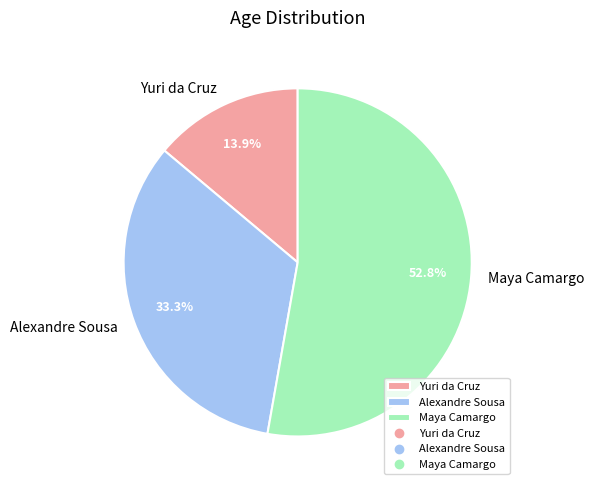

To the nearest percent, what is the difference between the Alexandre Sousa and Maya Camargo slice percentages?

19%